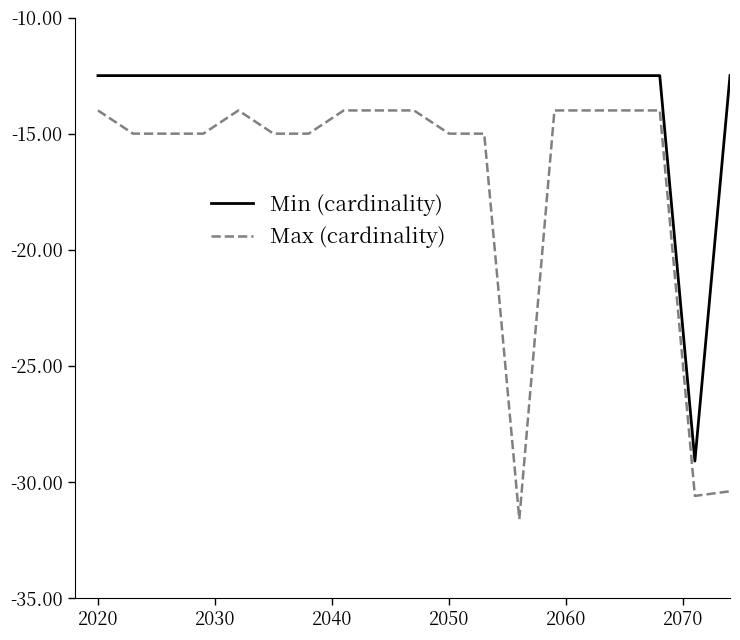

True or false: Min (cardinality) and Max (cardinality) cross at least once.

False